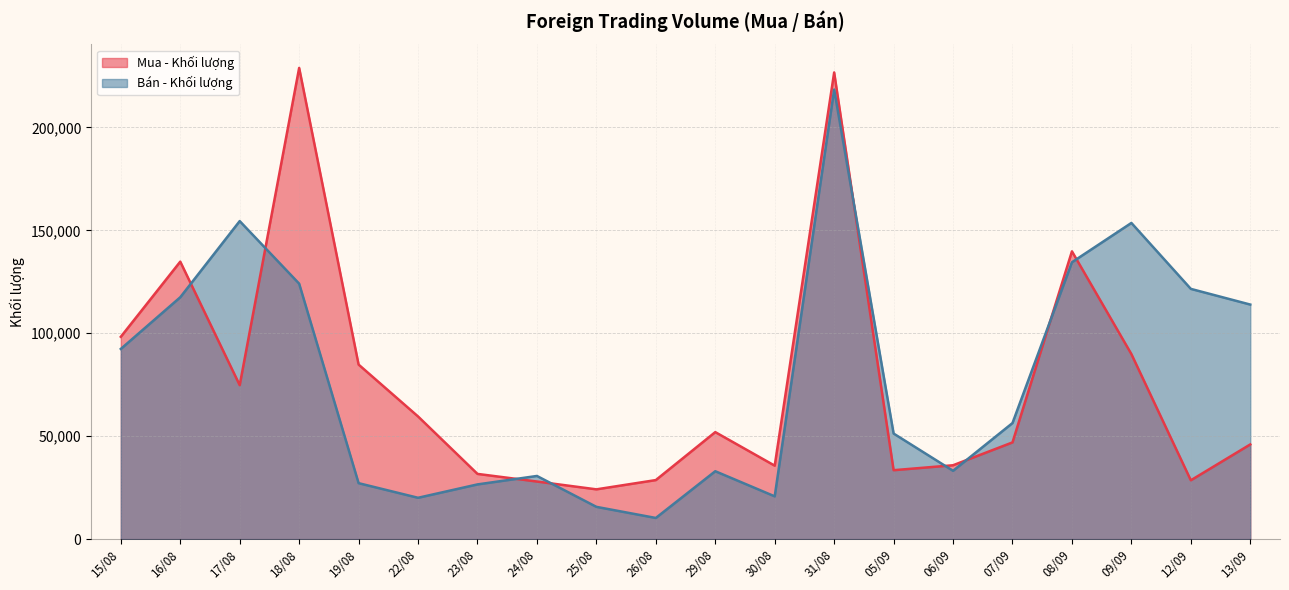

Reading right to left, list all the values displayed in this chart.

Mua - Khối lượng: 15/08=98300	16/08=134800	17/08=74800	18/08=228900	19/08=84800	22/08=59600	23/08=31700	24/08=28000	25/08=24200	26/08=28700	29/08=52000	30/08=35700	31/08=226700	05/09=33500	06/09=35900	07/09=47000	08/09=139800	09/09=89900	12/09=28600	13/09=46020
Bán - Khối lượng: 15/08=92400	16/08=117500	17/08=154500	18/08=124100	19/08=27200	22/08=20100	23/08=26600	24/08=30700	25/08=15700	26/08=10300	29/08=33000	30/08=20800	31/08=218400	05/09=51300	06/09=33200	07/09=56400	08/09=134500	09/09=153600	12/09=121570	13/09=113950